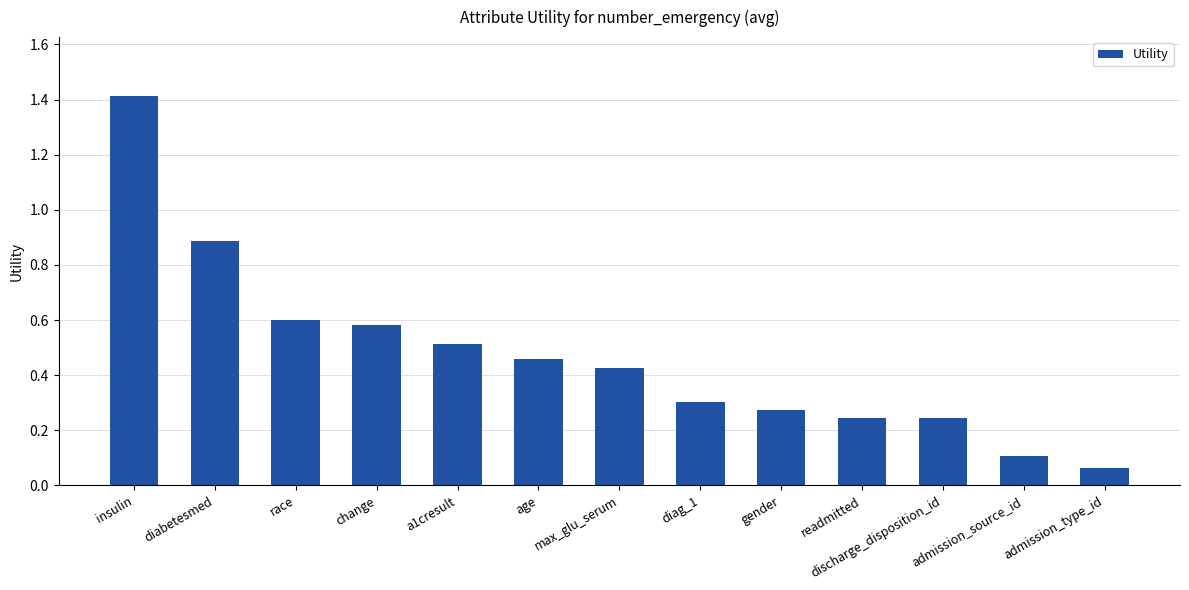

Between change and diag_1, which is larger?

change